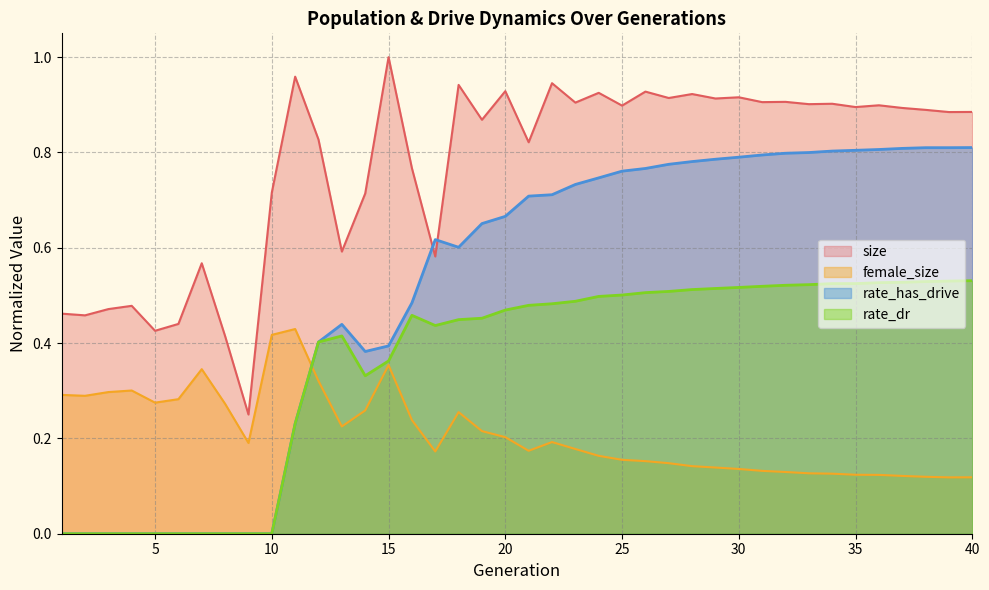

How many lines are shown in the chart?

4